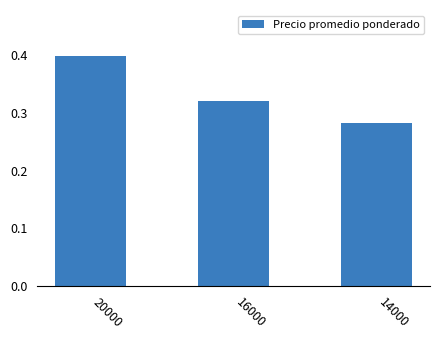

What is the sum of all values?

1.0